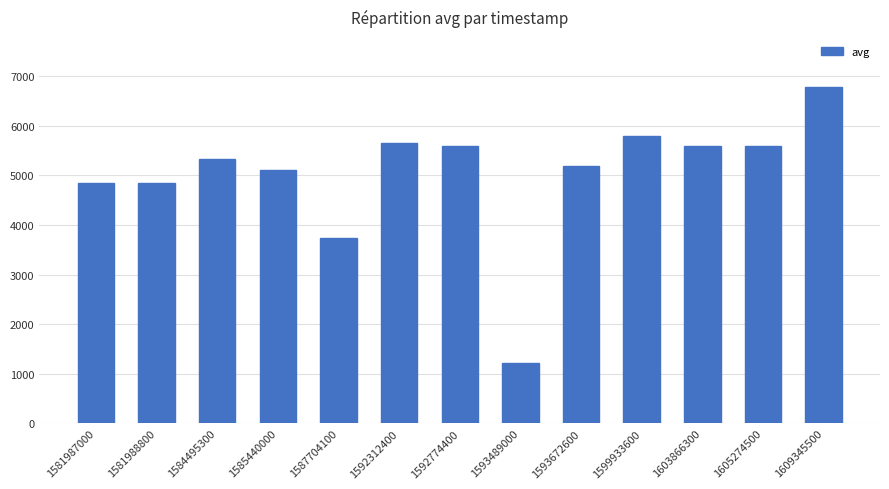

What is the greatest value displayed?

6777